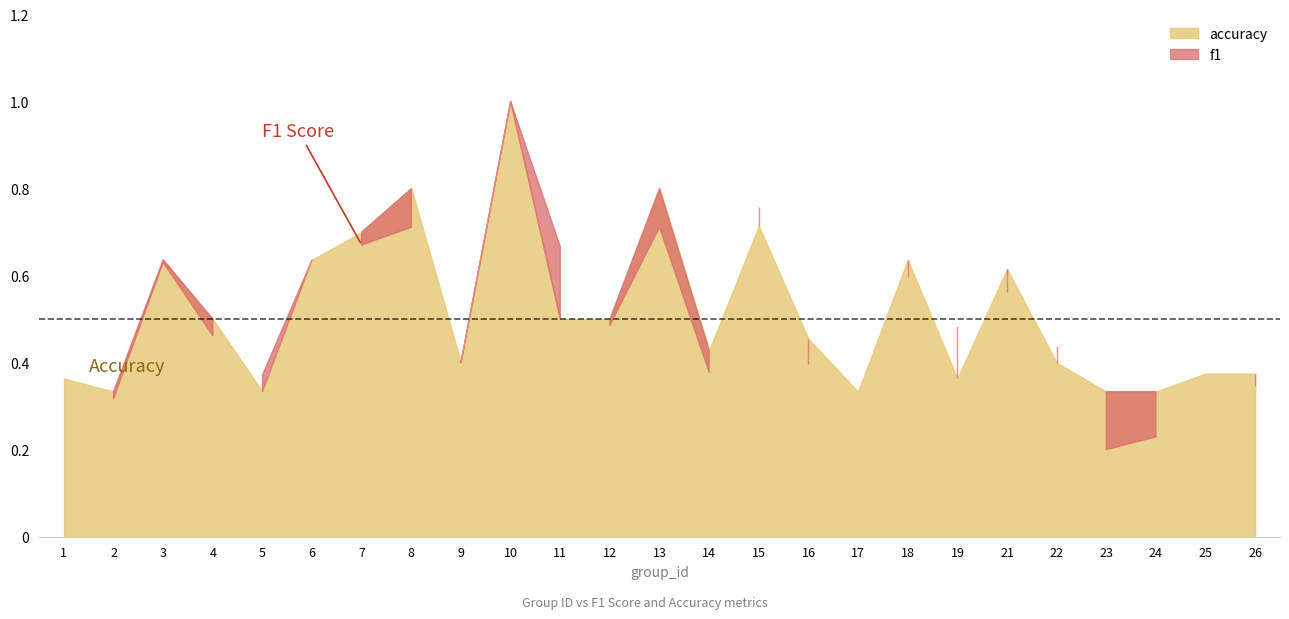

What is the difference between the maximum and minimum values in the accuracy series?

0.7